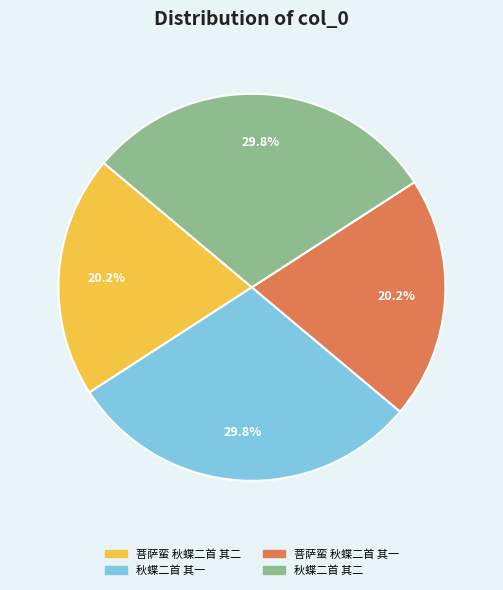

Is there a majority slice in this chart?

No